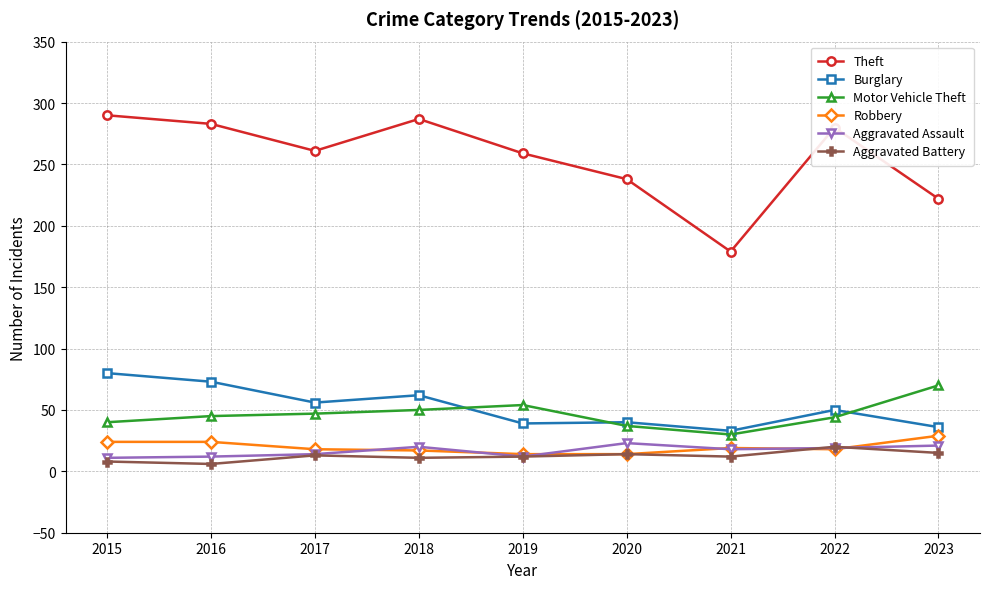

What is the sum of all Motor Vehicle Theft values?

417